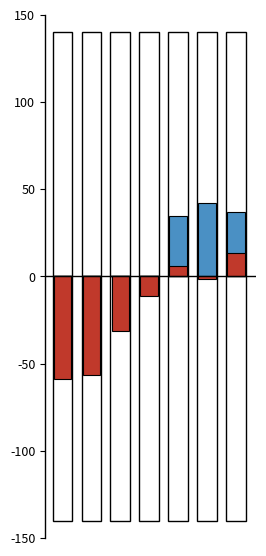

List the series in order of their peak value, highest first.

Снатч (рывок), Толчок